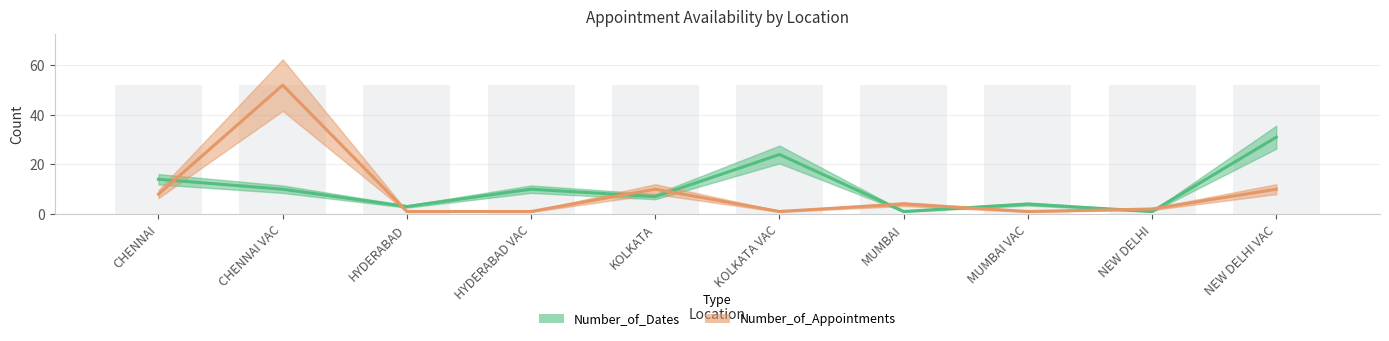

Where is Number_of_Dates nearest to the value 16?

CHENNAI